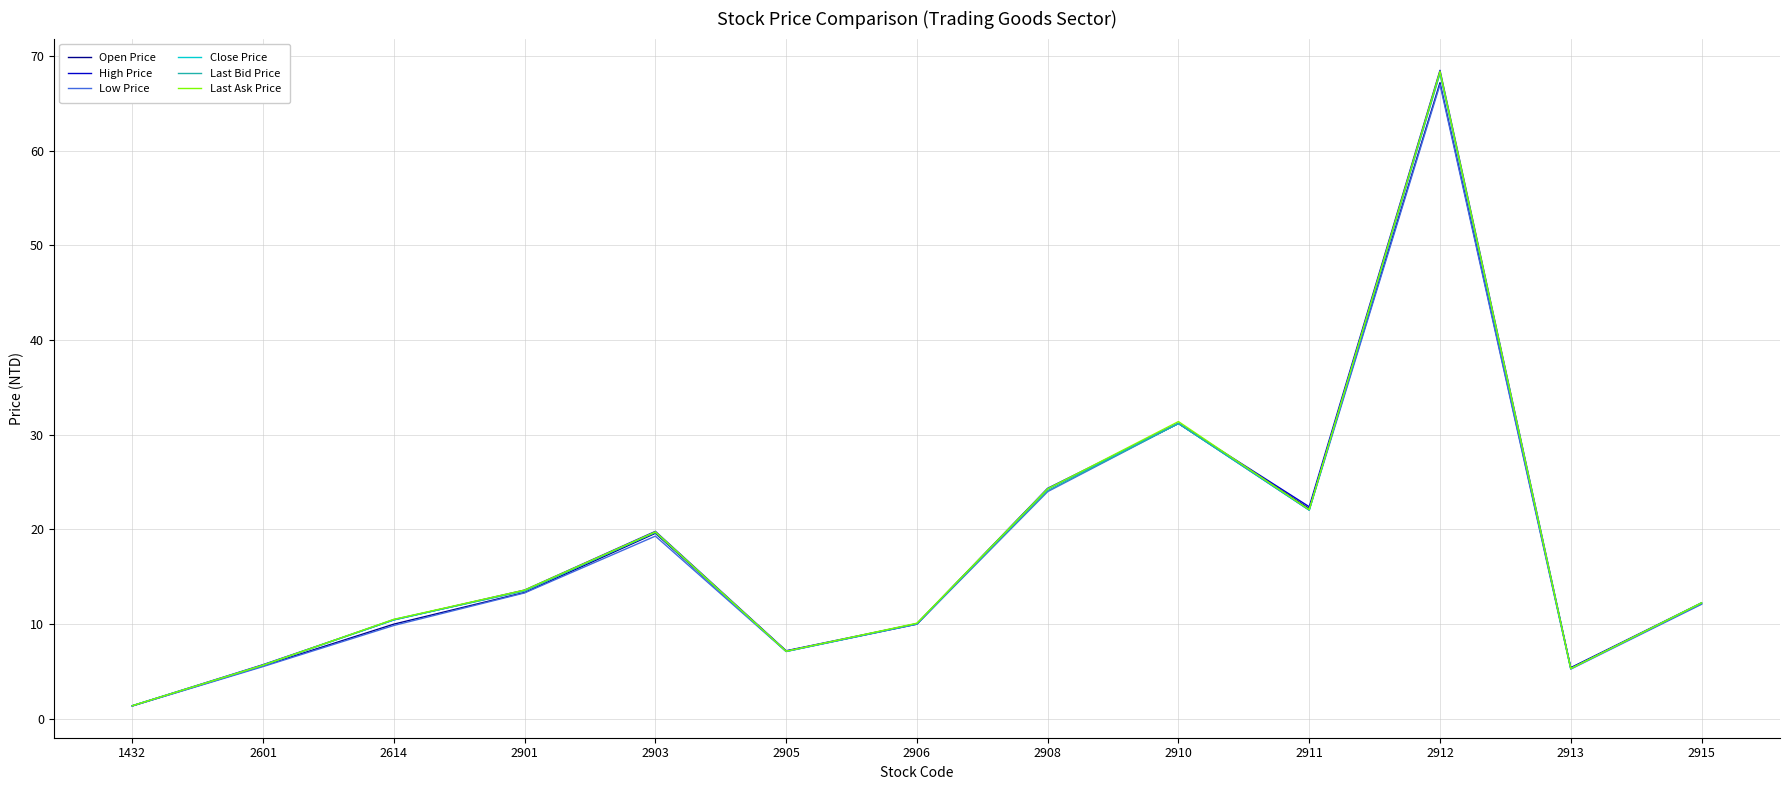

What is the sum of all Last Ask Price values?

231.9